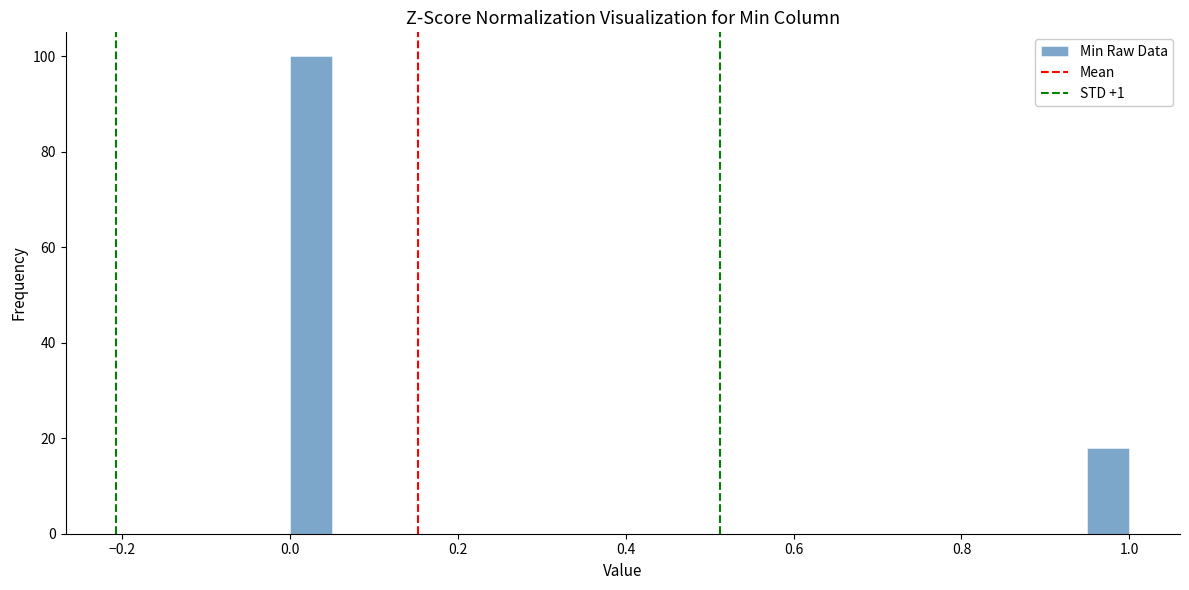

Around what value on the x-axis is the tallest bar? Give the approximate position of its centre, as read against the axis.

0.02